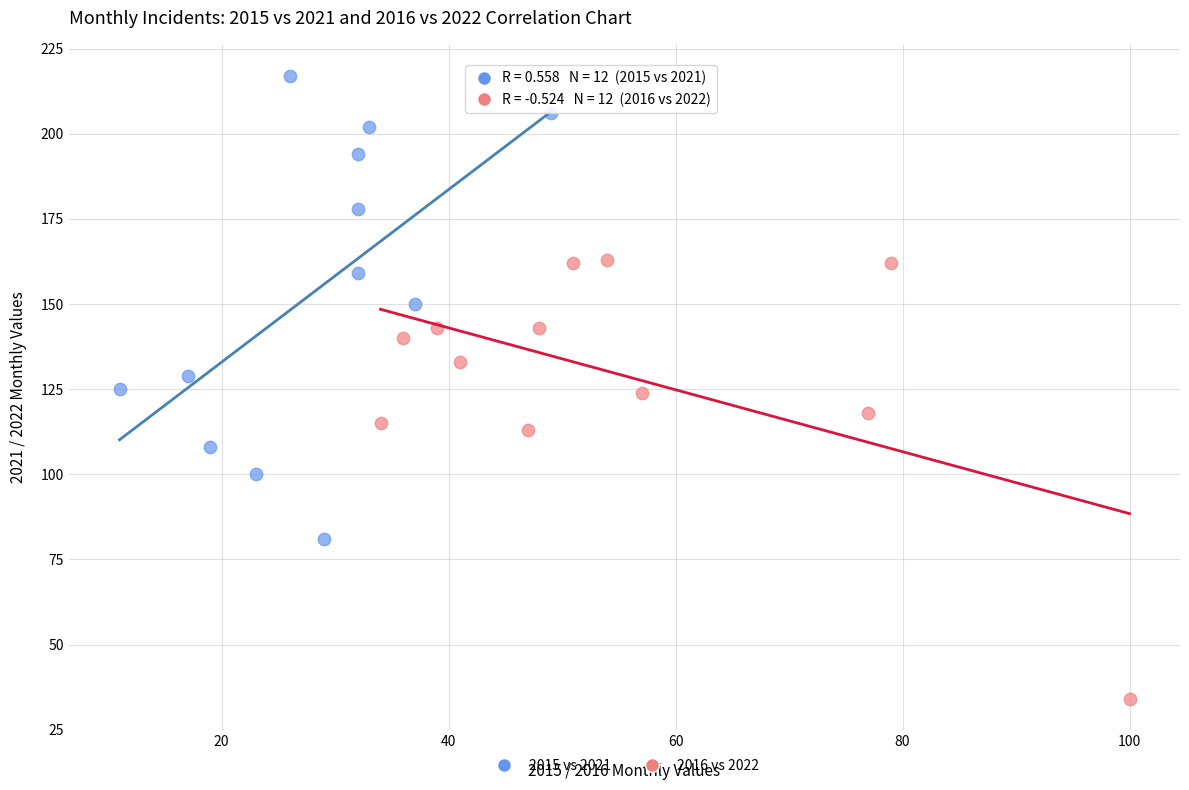

What are all the series names shown in the legend?

2015 vs 2021, 2016 vs 2022